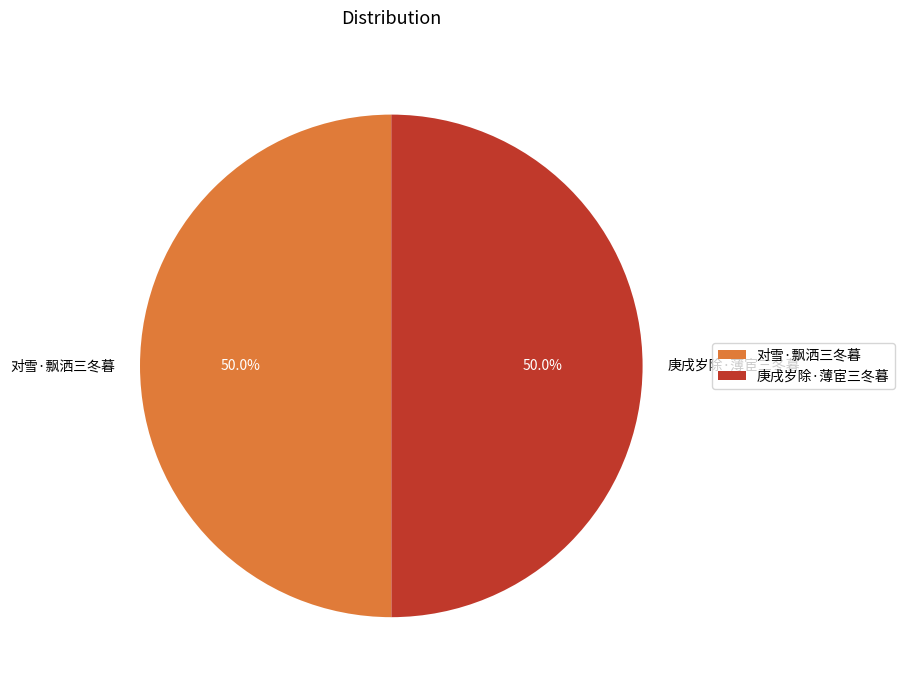

Combined, do 对雪·飘洒三冬暮 and 庚戌岁除·薄宦三冬暮 account for over 50%?

Yes